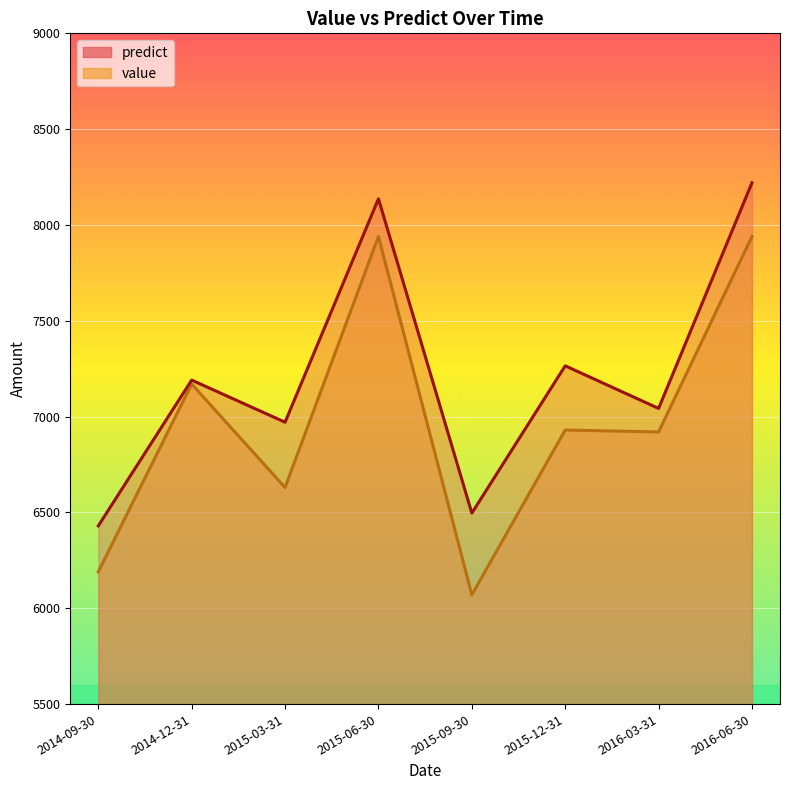

The predict series shows 8136.6 at 2015-06-30. True or false?

True